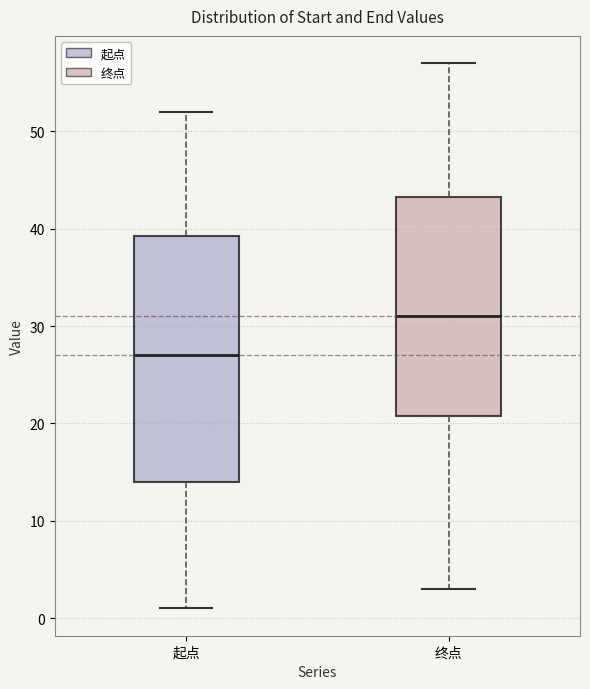

Reading left to right, transcribe this box plot: for each box, give where its median line is, the range the box spans, and where its two whiskers end, as read against the y-axis. The values are not printed on the chart, so give them approximately, as read against the axis.

起点: median 27, box 14 to 39, whiskers 1 to 52
终点: median 31, box 21 to 43, whiskers 3 to 57